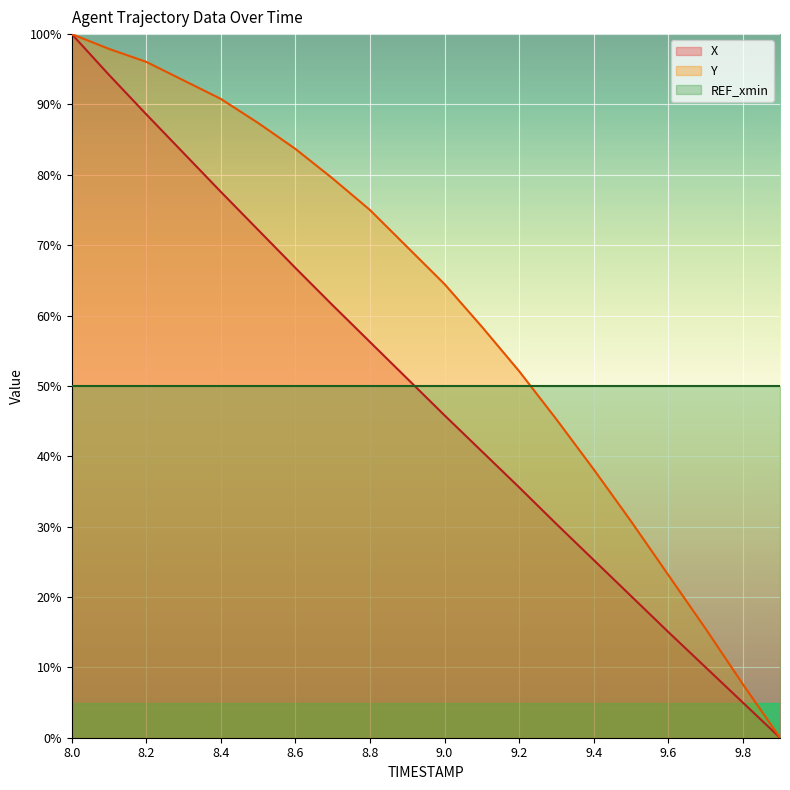

How many values in the Y series are below 69?

10